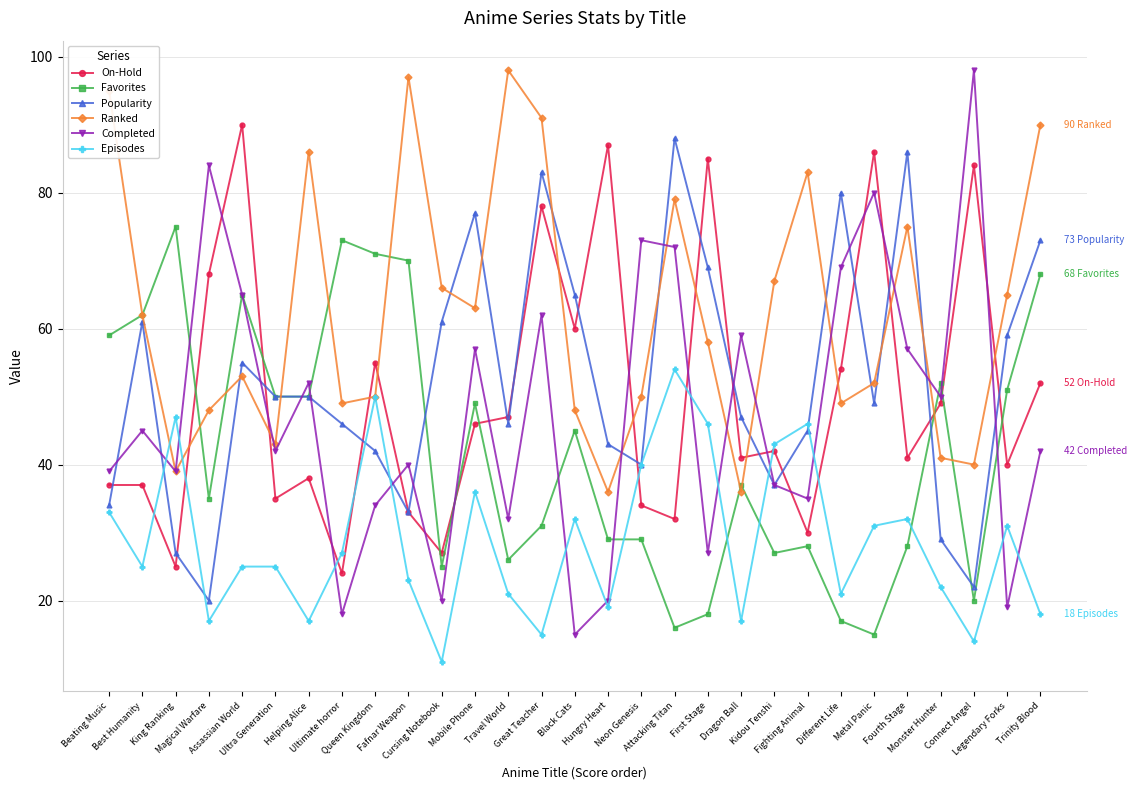

What is the maximum value for Completed?

98